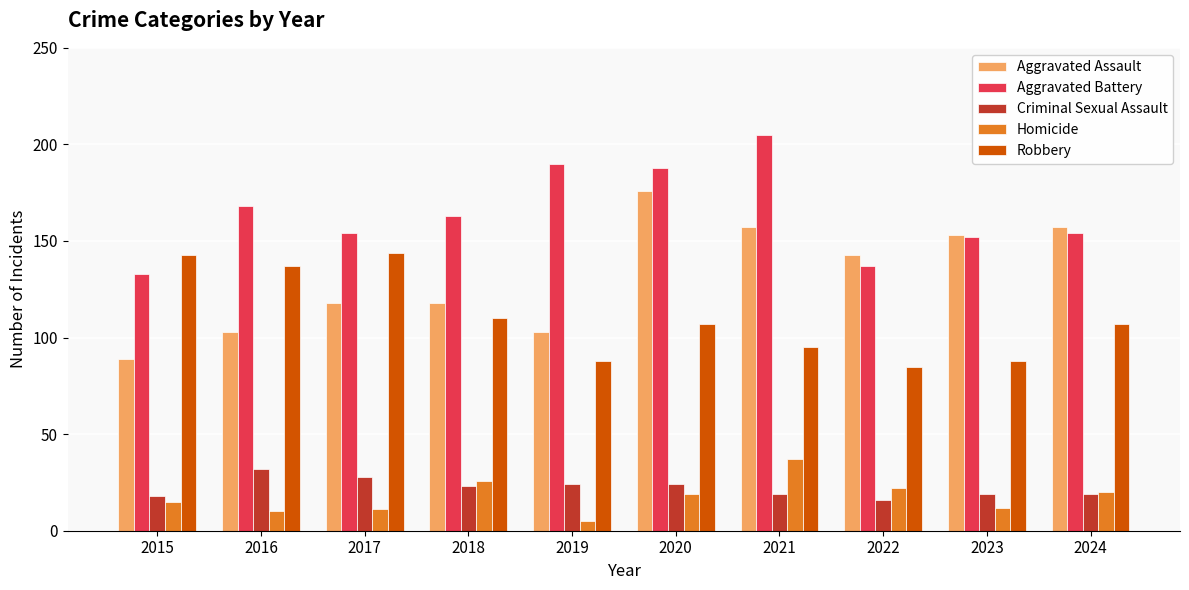

What is the approximate value of Aggravated Battery at 2017?

154